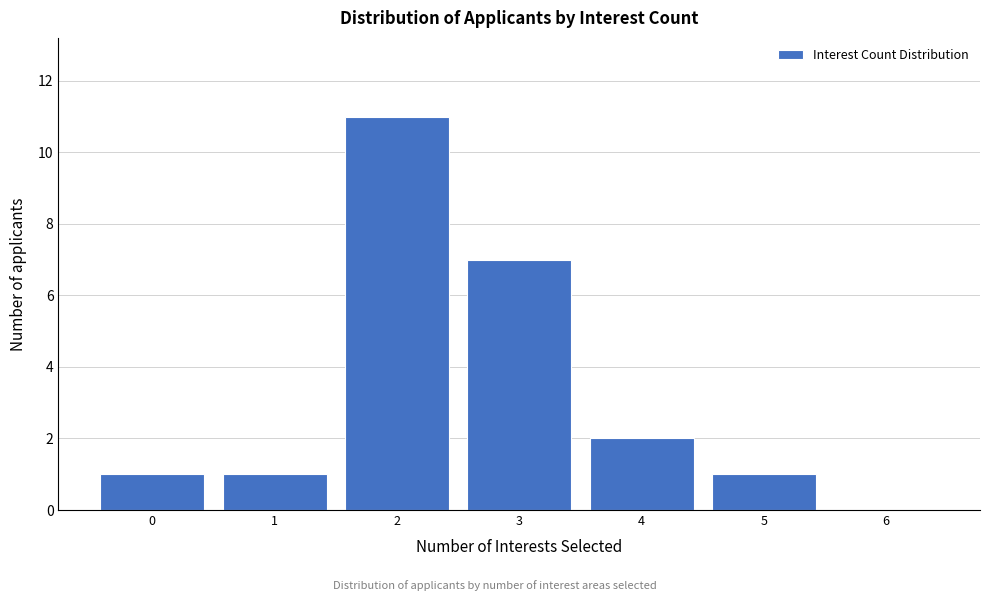

Reading left to right, extract all data points from this chart.

0=1	1=1	2=11	3=7	4=2	5=1	6=0